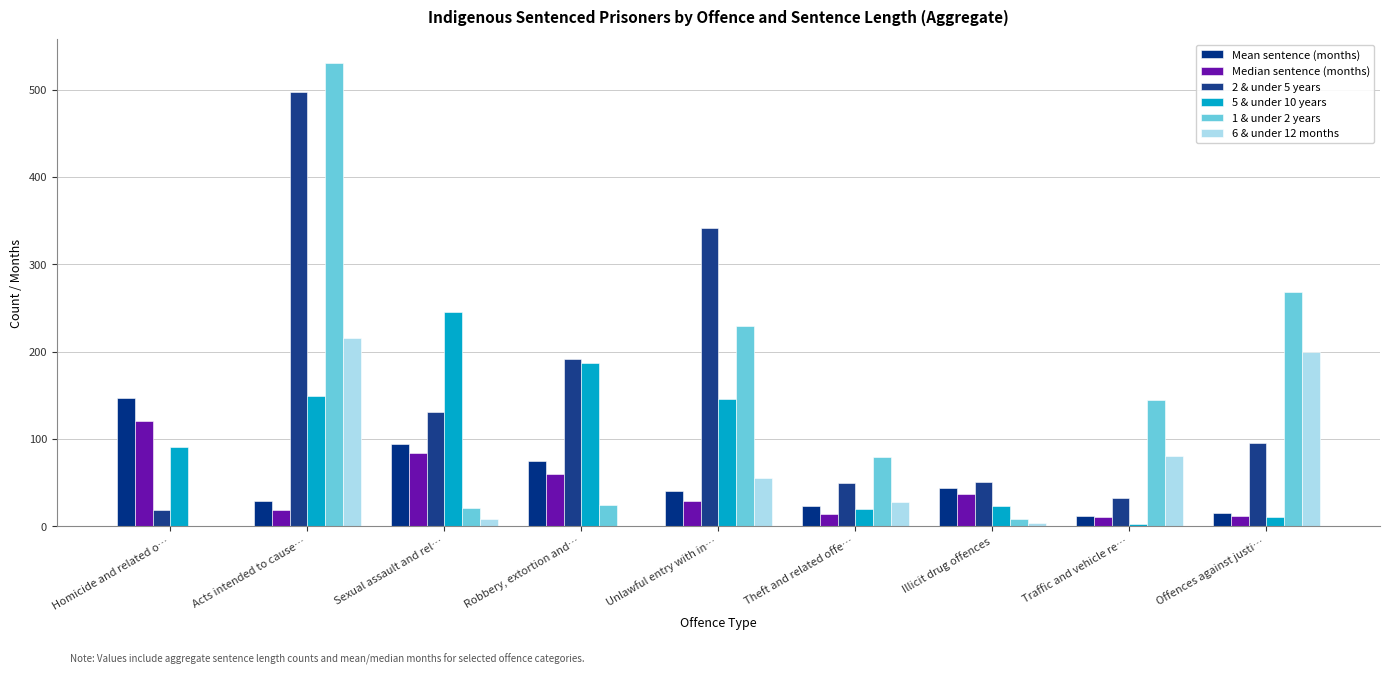

How many groups of bars are there?

9